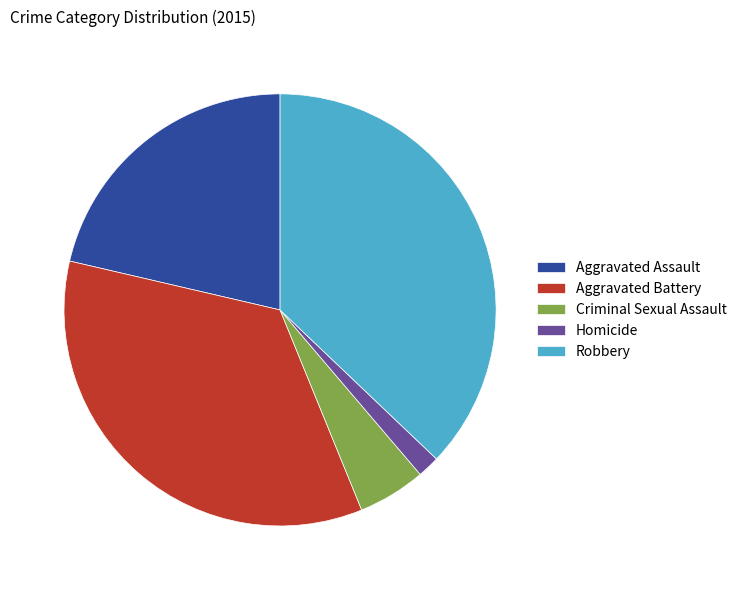

How many segments does this pie chart have?

5